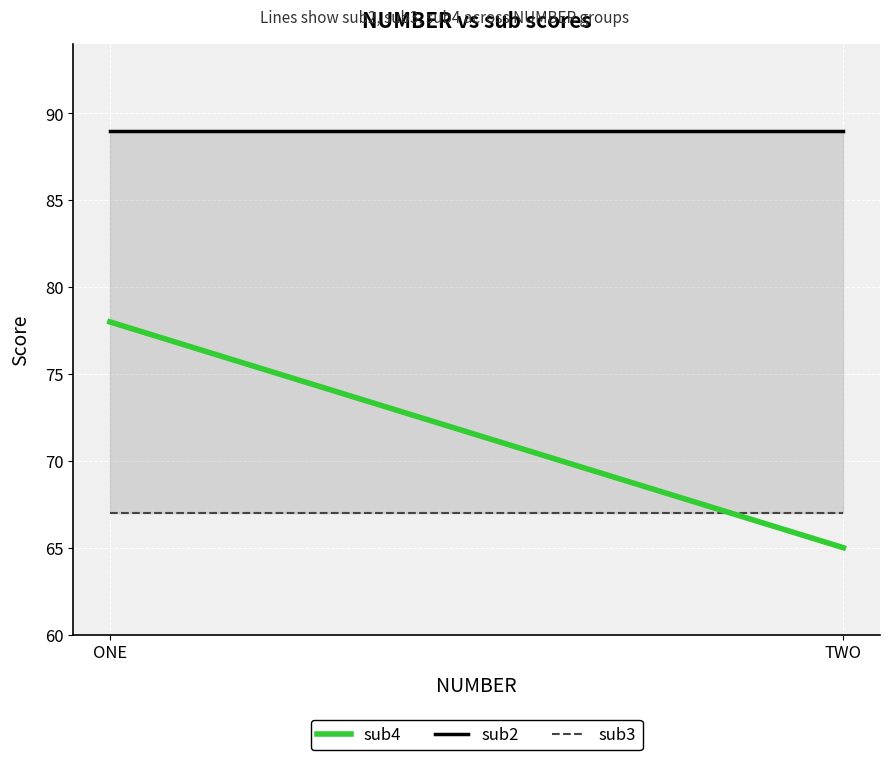

Which series has the widest spread of values?

sub4